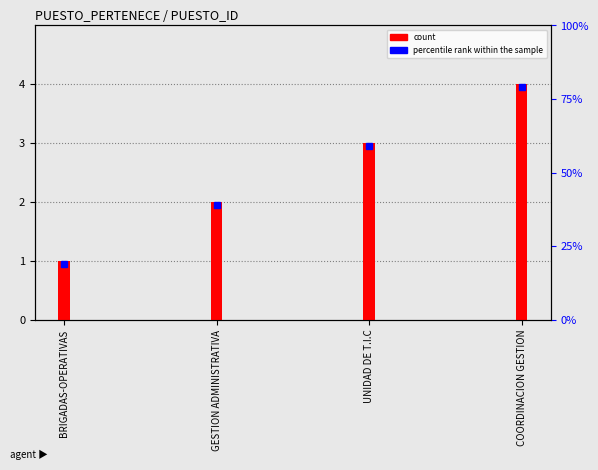

Reading left to right, list all the values displayed in this chart.

1	2	3	4